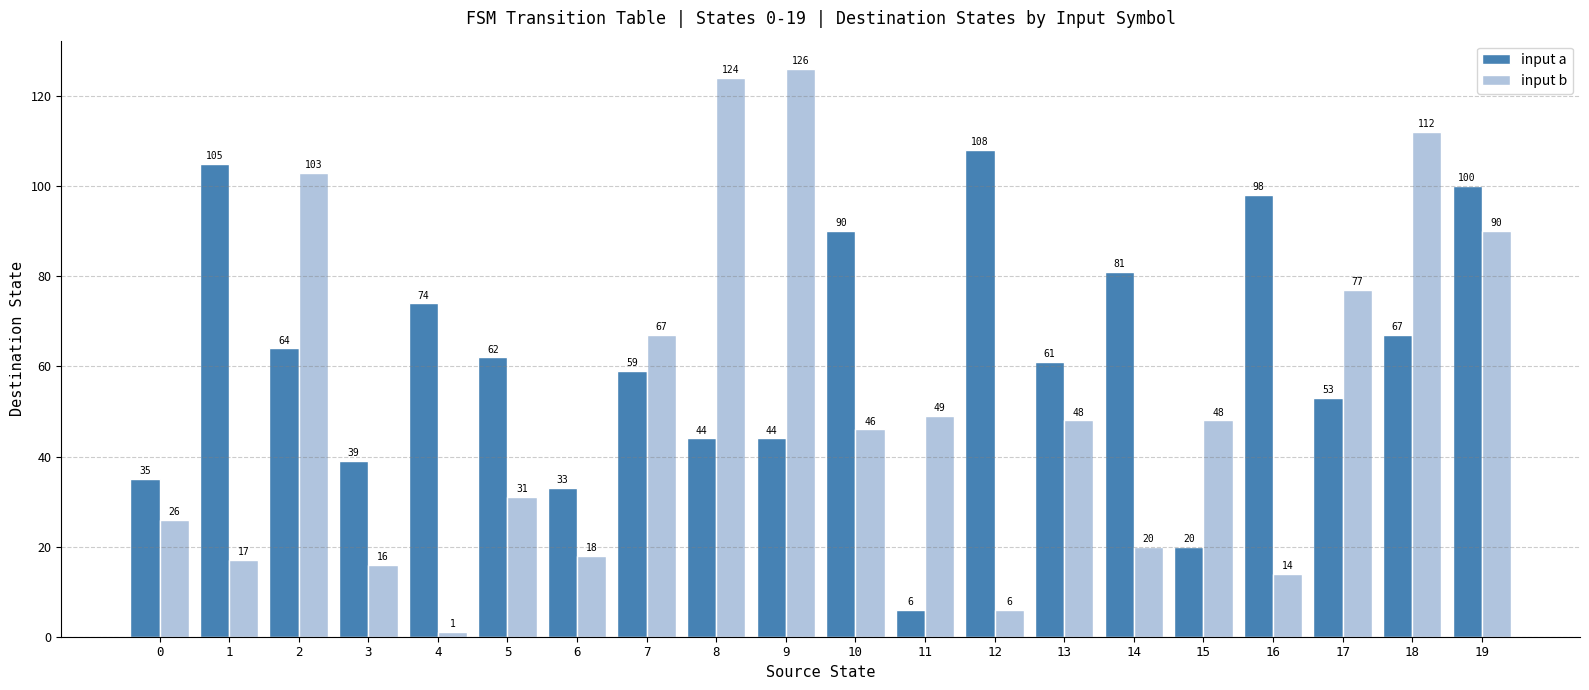

Are the bars horizontal?

No